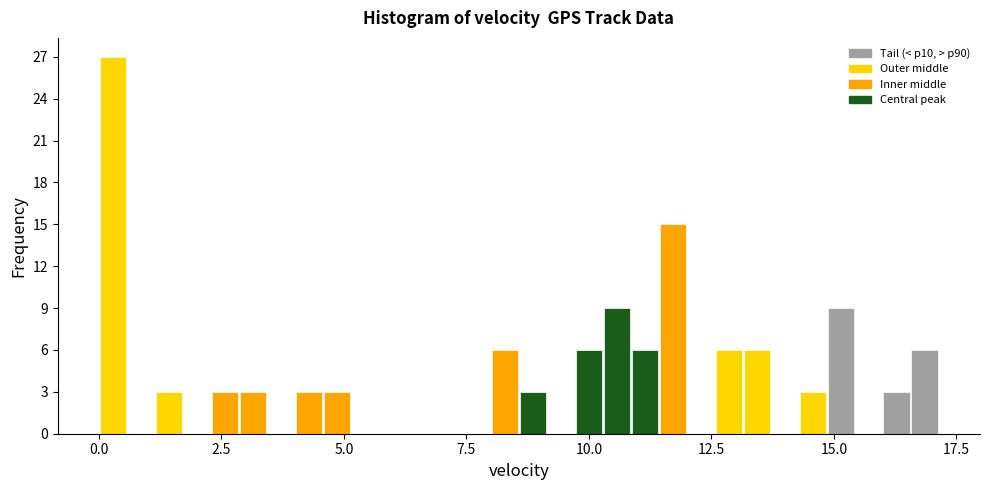

Around what value on the x-axis is the tallest bar? Give the approximate position of its centre, as read against the axis.

0.5